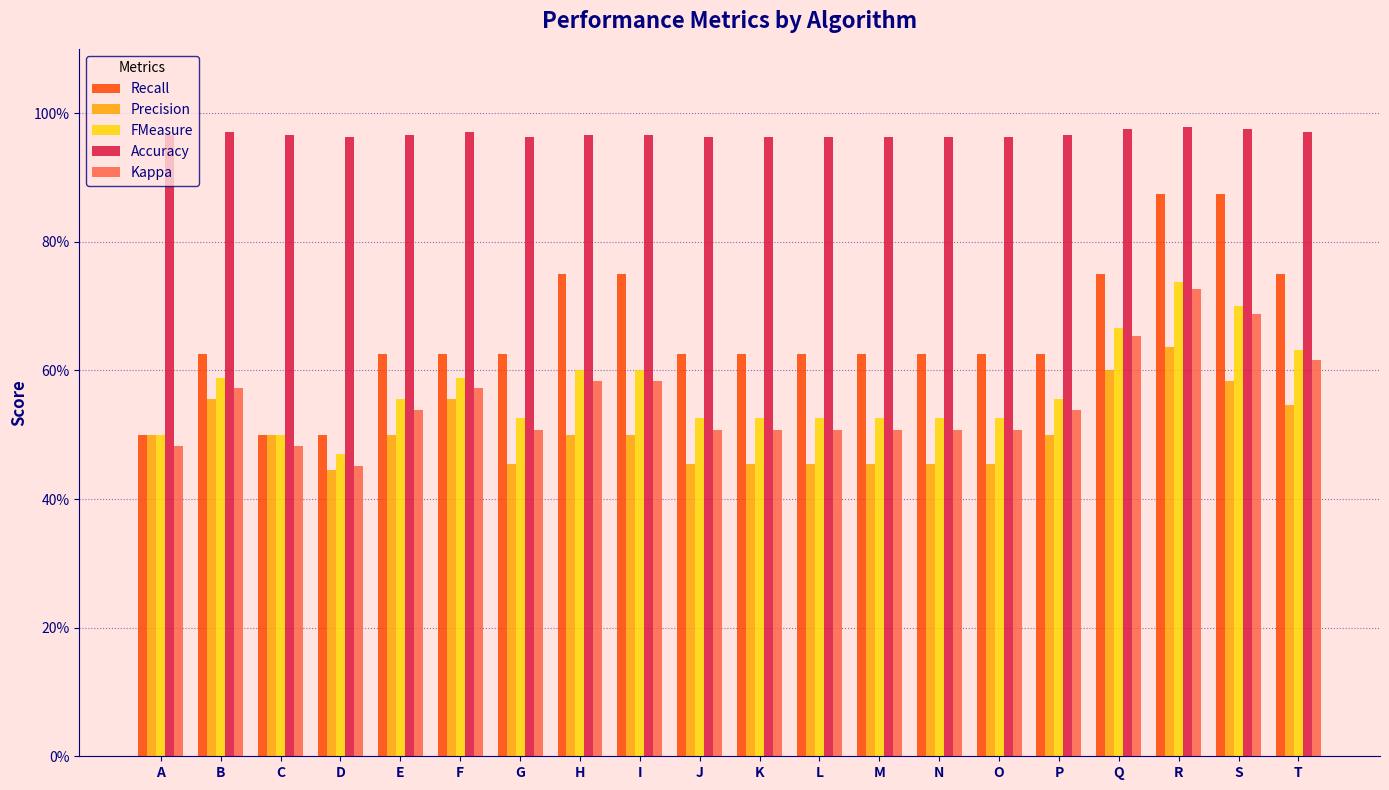

Reading left to right, list all the values displayed in this chart.

Recall: A=0.5	B=0.6	C=0.5	D=0.5	E=0.6	F=0.6	G=0.6	H=0.8	I=0.8	J=0.6	K=0.6	L=0.6	M=0.6	N=0.6	O=0.6	P=0.6	Q=0.8	R=0.9	S=0.9	T=0.8
Precision: A=0.5	B=0.6	C=0.5	D=0.4	E=0.5	F=0.6	G=0.5	H=0.5	I=0.5	J=0.5	K=0.5	L=0.5	M=0.5	N=0.5	O=0.5	P=0.5	Q=0.6	R=0.6	S=0.6	T=0.5
FMeasure: A=0.5	B=0.6	C=0.5	D=0.5	E=0.6	F=0.6	G=0.5	H=0.6	I=0.6	J=0.5	K=0.5	L=0.5	M=0.5	N=0.5	O=0.5	P=0.6	Q=0.7	R=0.7	S=0.7	T=0.6
Accuracy: A=1.0	B=1.0	C=1.0	D=1.0	E=1.0	F=1.0	G=1.0	H=1.0	I=1.0	J=1.0	K=1.0	L=1.0	M=1.0	N=1.0	O=1.0	P=1.0	Q=1.0	R=1.0	S=1.0	T=1.0
Kappa: A=0.5	B=0.6	C=0.5	D=0.5	E=0.5	F=0.6	G=0.5	H=0.6	I=0.6	J=0.5	K=0.5	L=0.5	M=0.5	N=0.5	O=0.5	P=0.5	Q=0.7	R=0.7	S=0.7	T=0.6